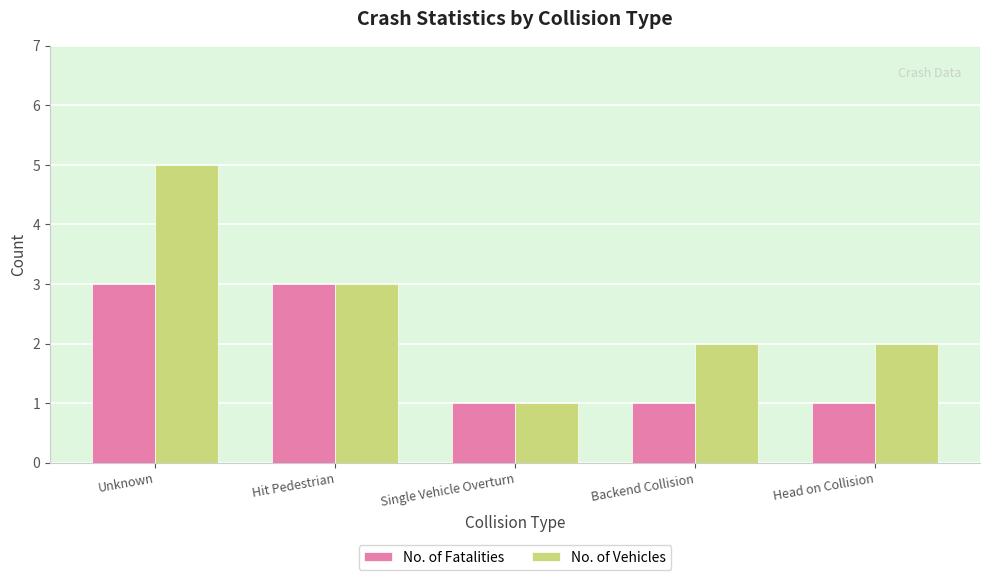

What is the difference between the maximum and minimum values in the No. of Fatalities series?

2